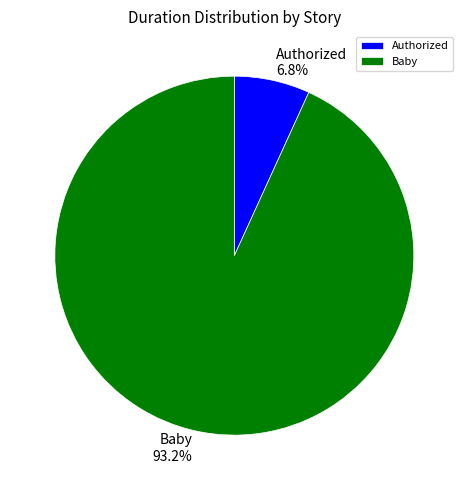

Approximately how many times larger is the value at Baby compared to Authorized?

13.7